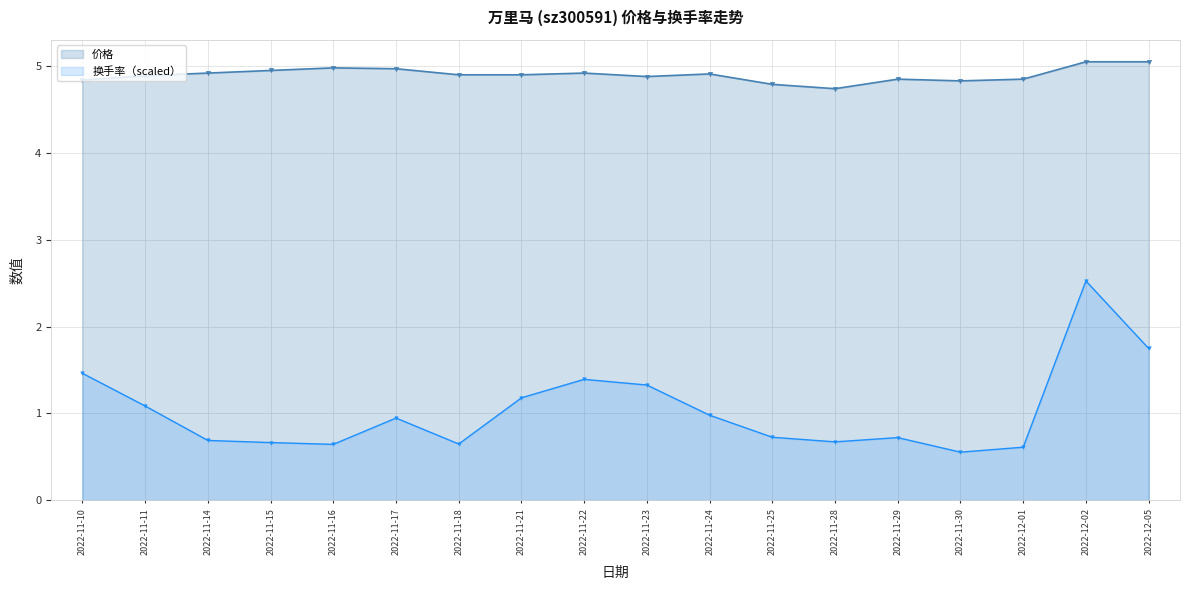

What is the difference between the highest and lowest values at 2022-11-16?

4.3